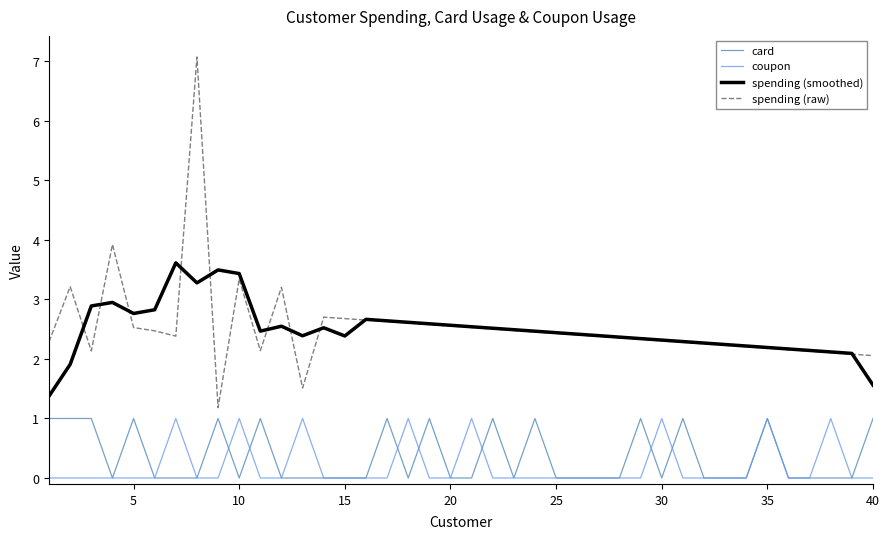

What is the greatest value displayed?

7.1